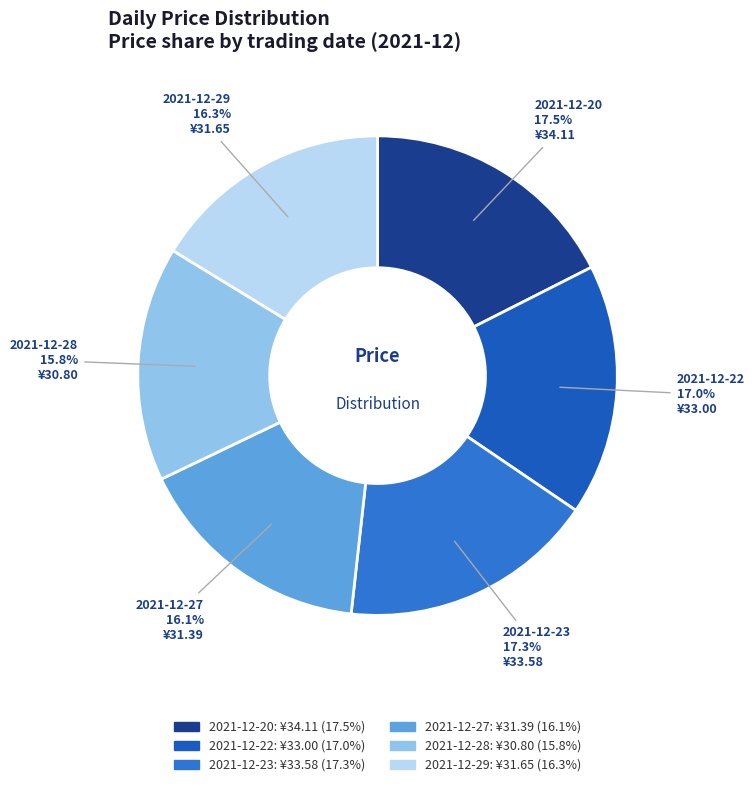

The 2021-12-22 slice represents 17% of the pie. True or false?

True